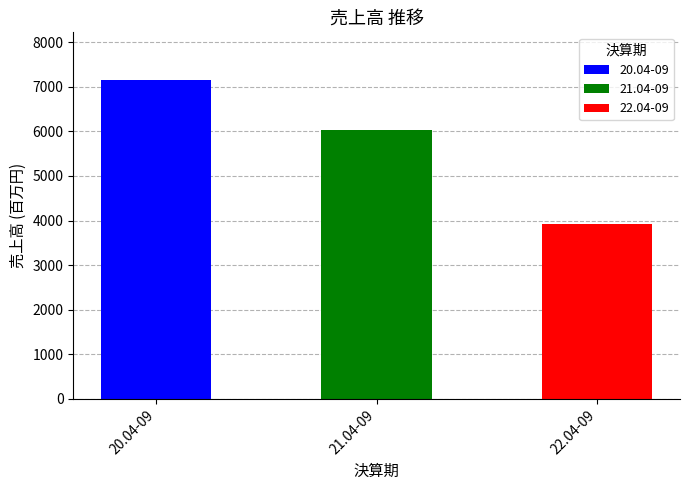

Reading left to right, transcribe all the data shown in this chart.

7147	6023	3921